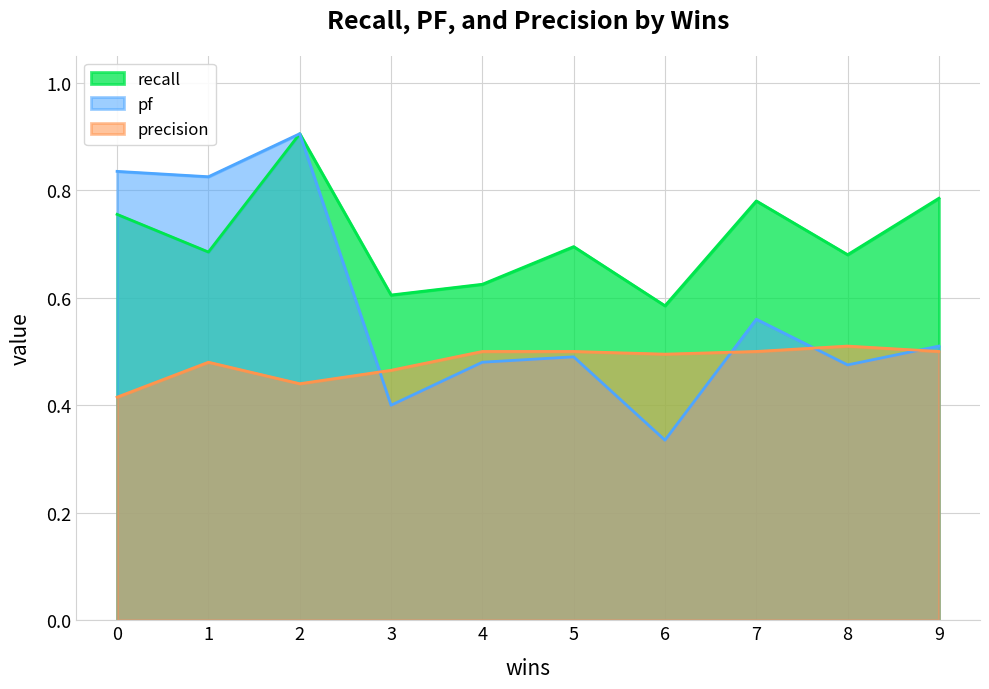

True or false: recall and precision intersect in this chart.

False